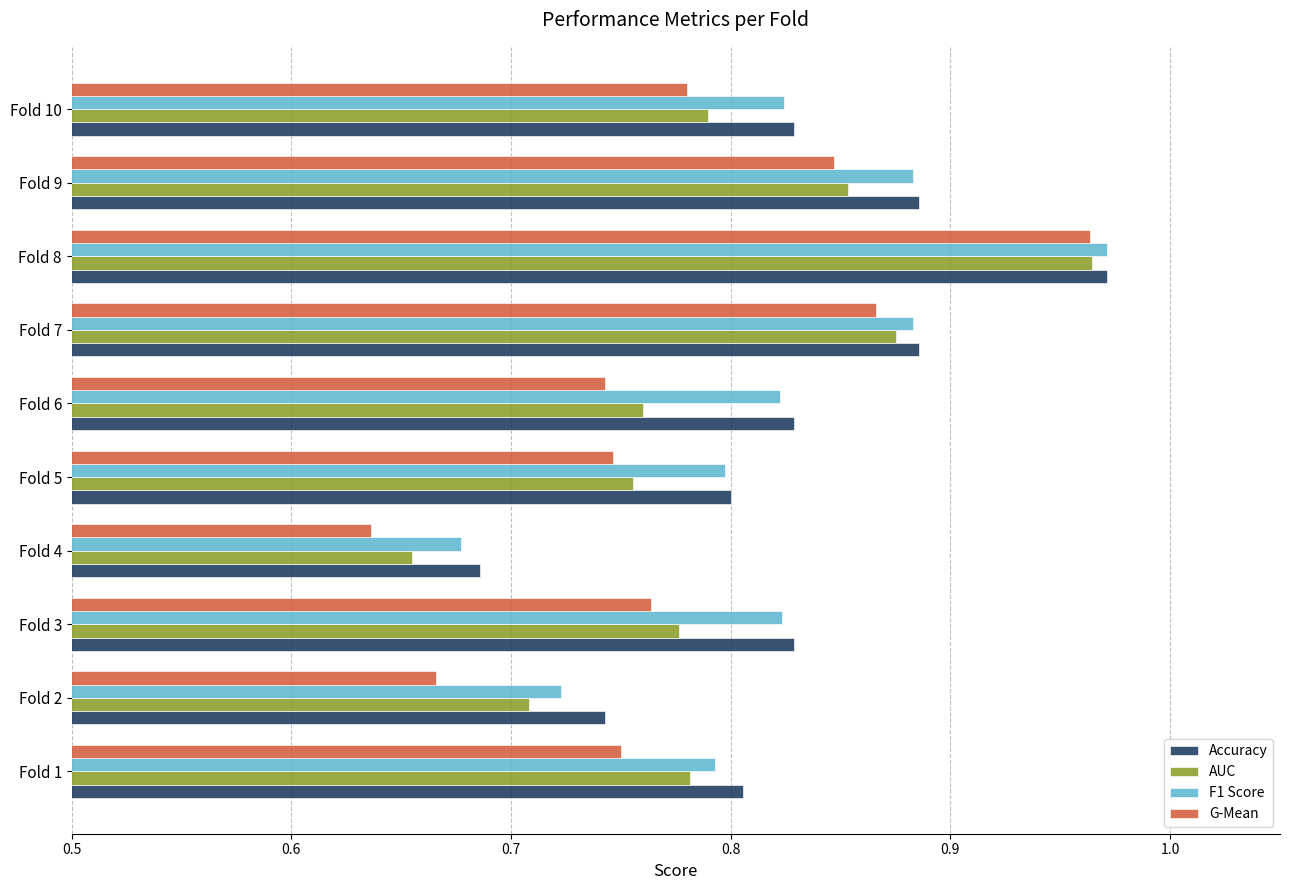

Which series has the widest spread of values?

G-Mean